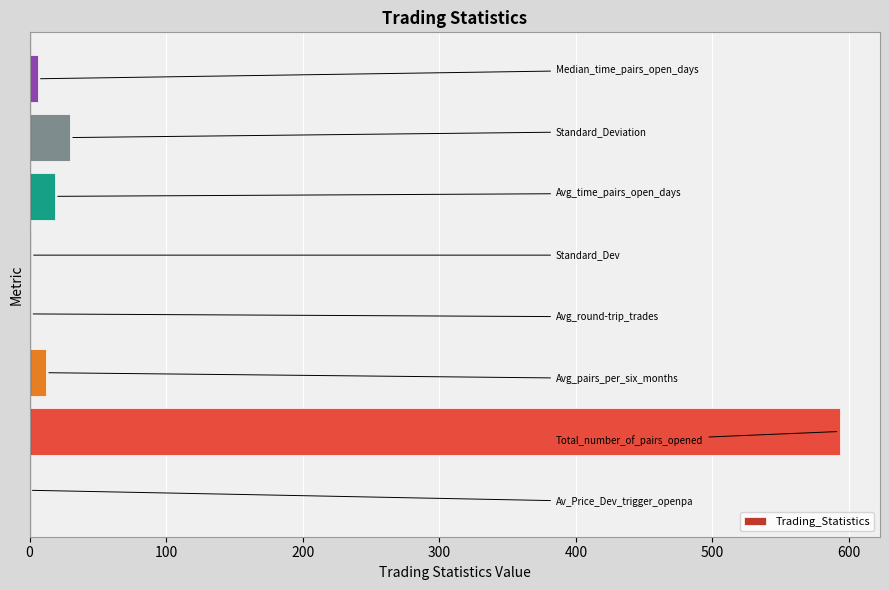

What is the sum of all values?

661.0